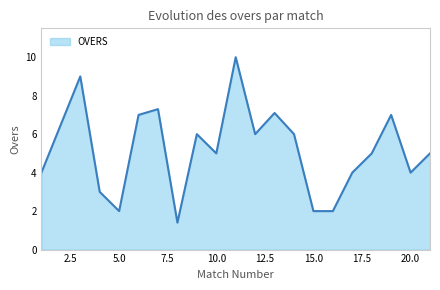

What is the difference between the maximum and minimum values?

8.6